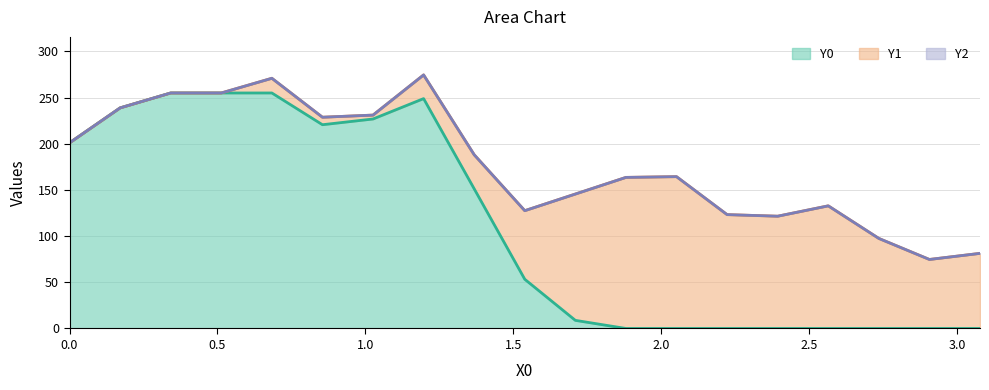

Is it true that Y1 equals 43.0 at 17?

False